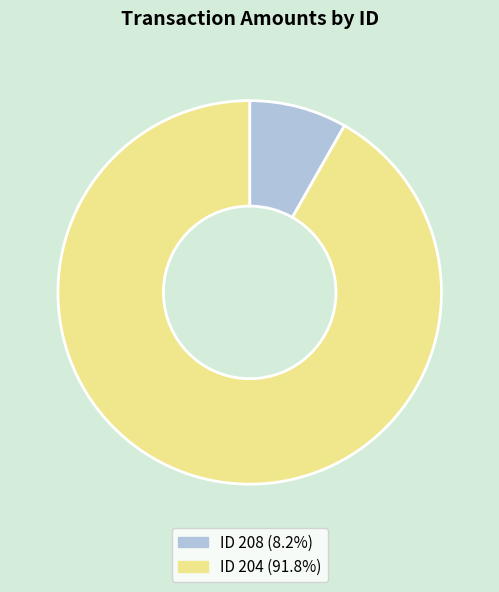

Combined, do ID 208 (8.2%) and ID 204 (91.8%) account for over 50%?

Yes